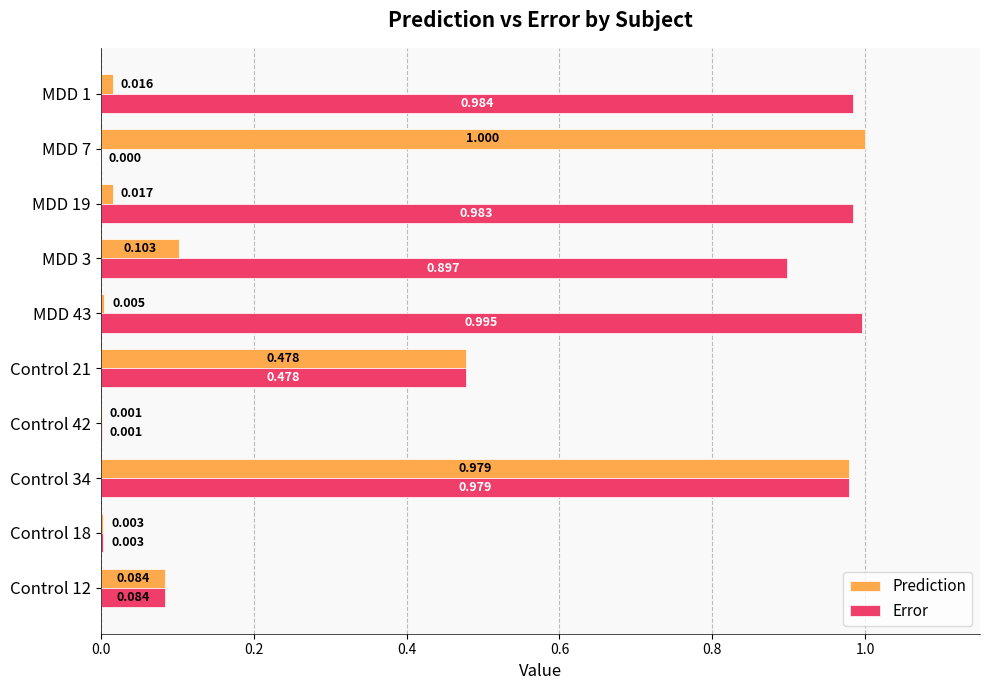

Is the value of Prediction at Control 21 greater than the value of Error at Control 12?

Yes